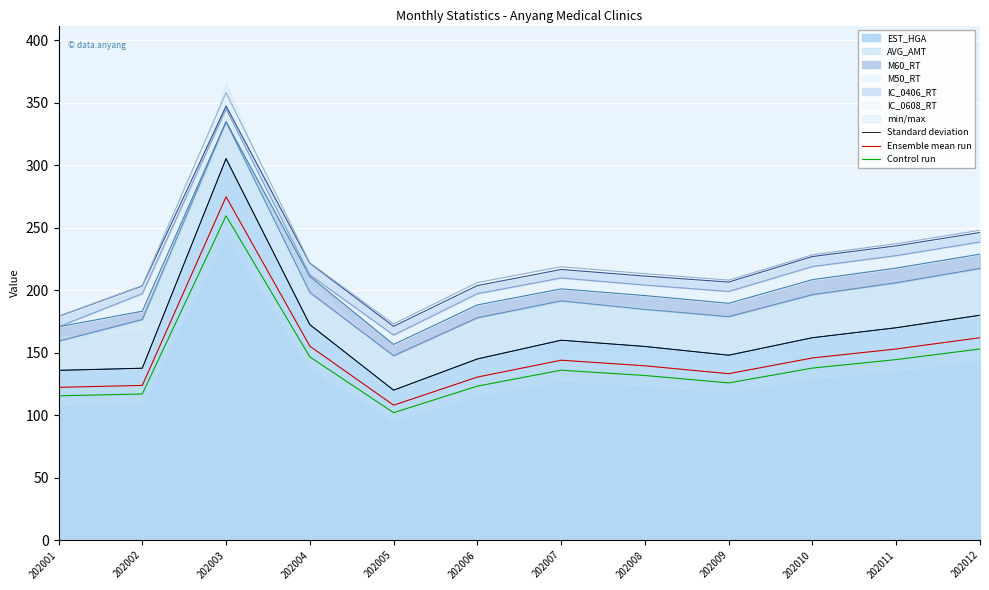

True or false: Control run and Ensemble mean run cross at least once.

False